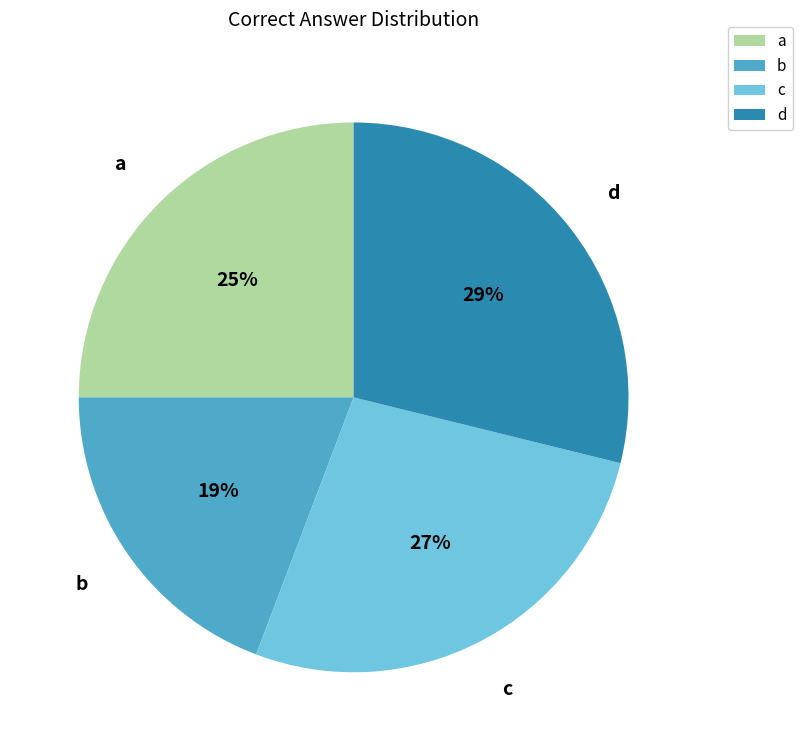

How many segments does this pie chart have?

4